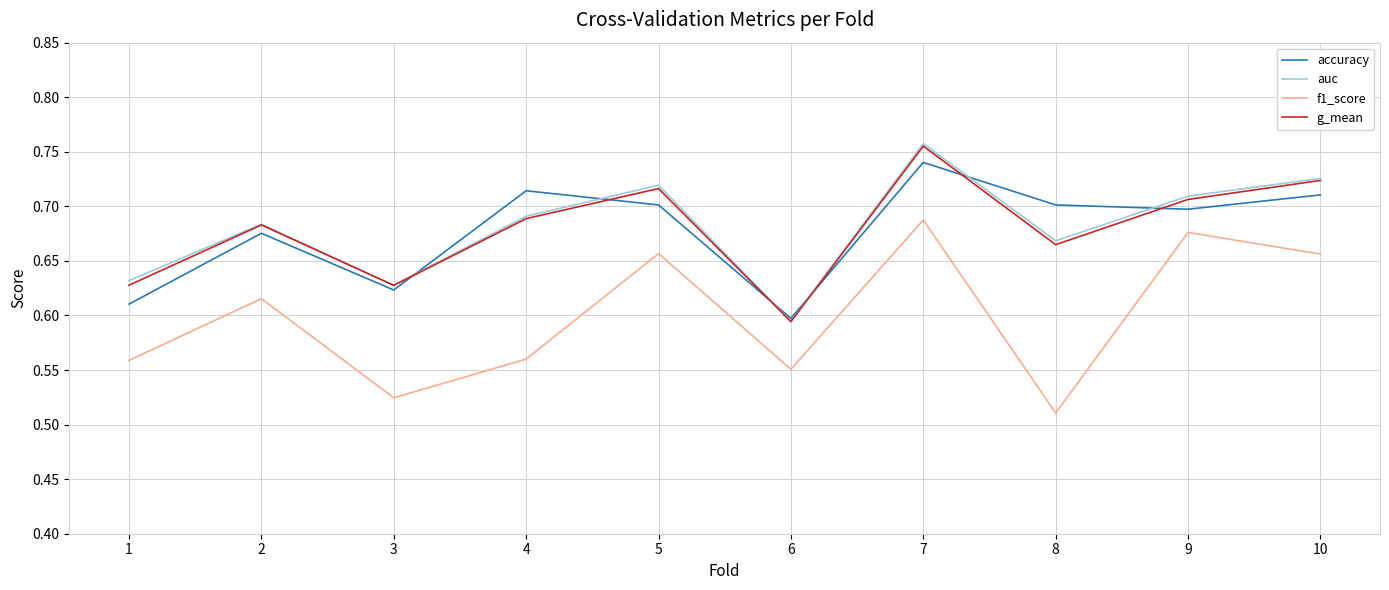

Is it true that auc equals 0.7 at 8?

True